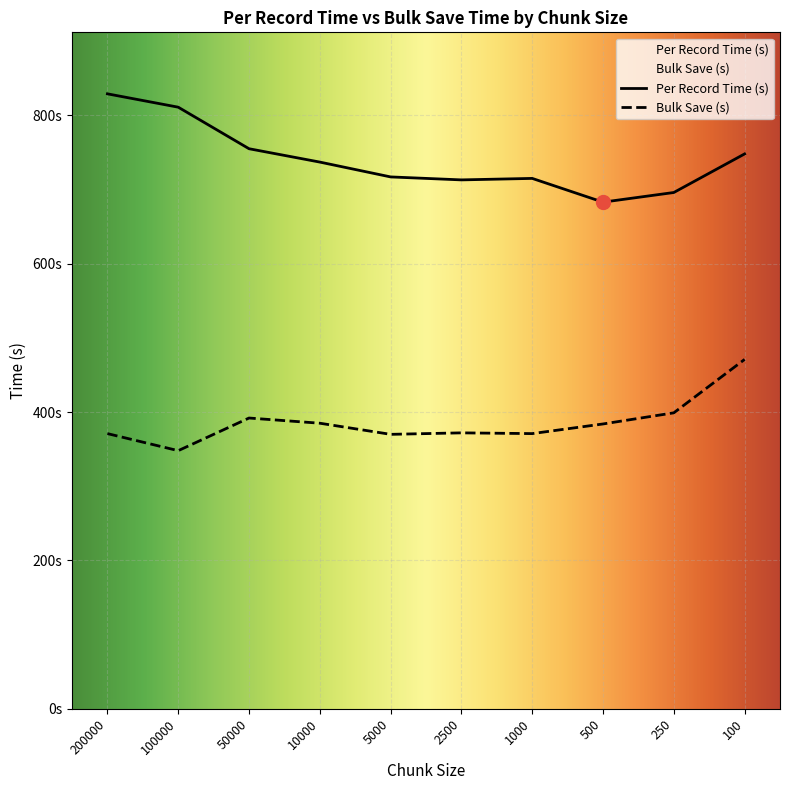

True or false: Per Record Time (s) and Bulk Save (s) cross at least once.

False